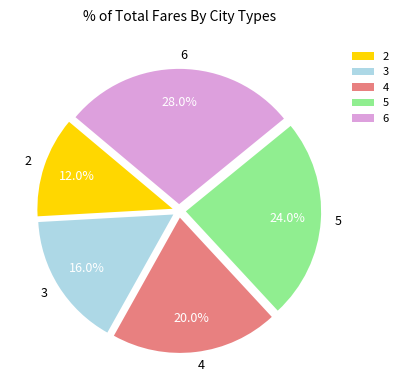

To the nearest percent, what is the difference between the largest and smallest slice percentages?

16%